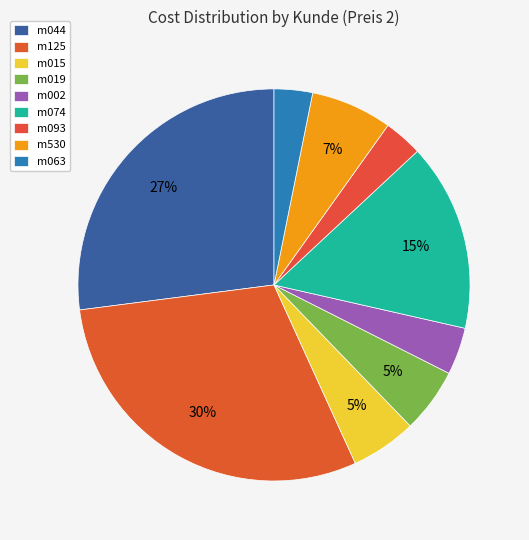

To the nearest percent, what portion does m044 represent?

27%